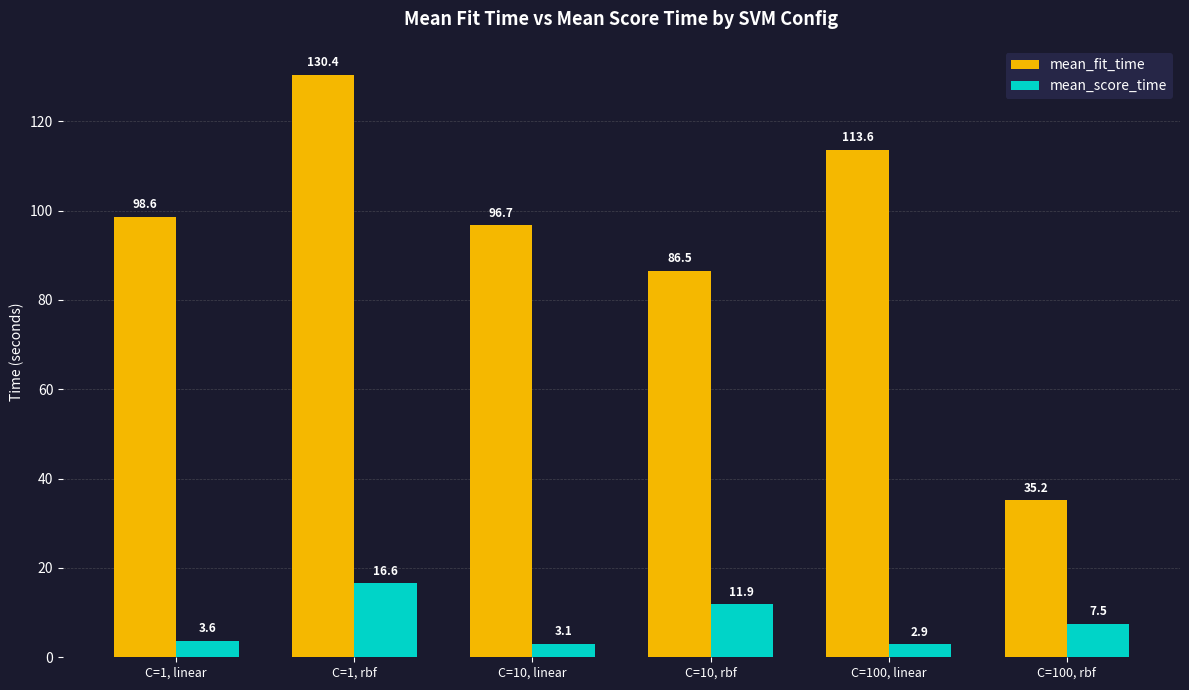

How many values in the mean_score_time series exceed 7?

3